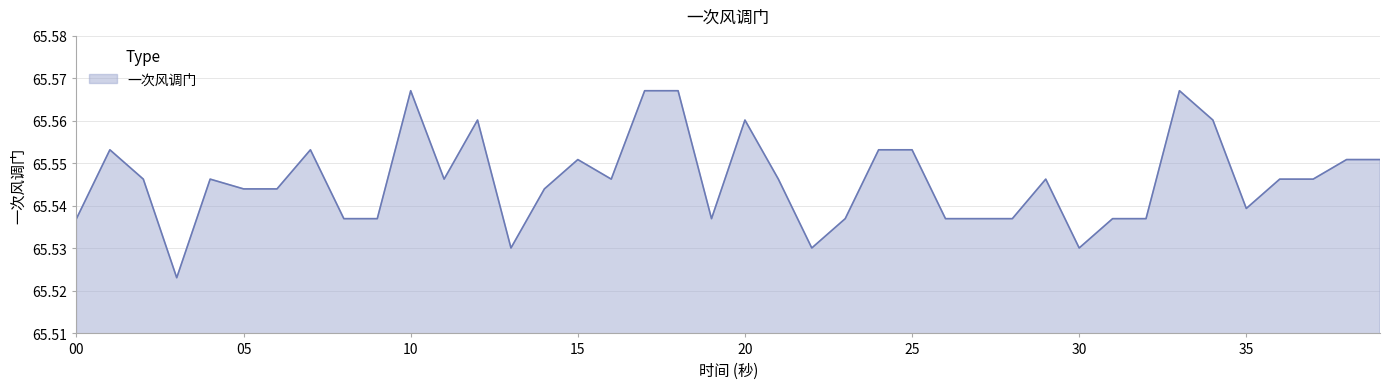

Is this an area chart (filled region under the line)?

Yes